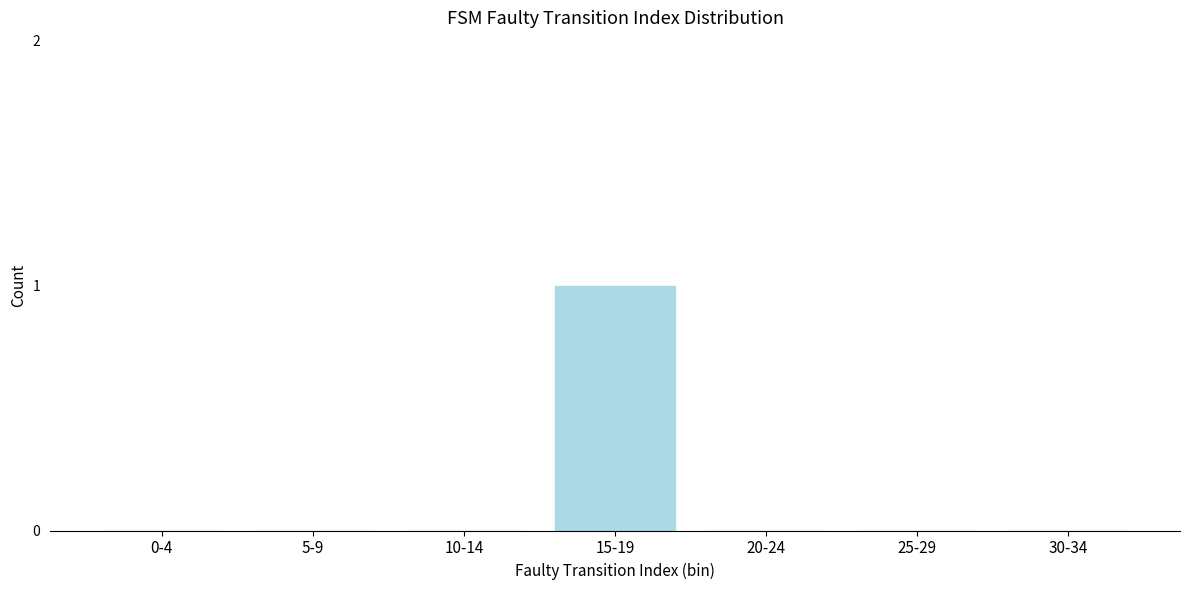

Reading left to right, what are all the values shown in this chart?

0-4=0	5-9=0	10-14=0	15-19=1	20-24=0	25-29=0	30-34=0